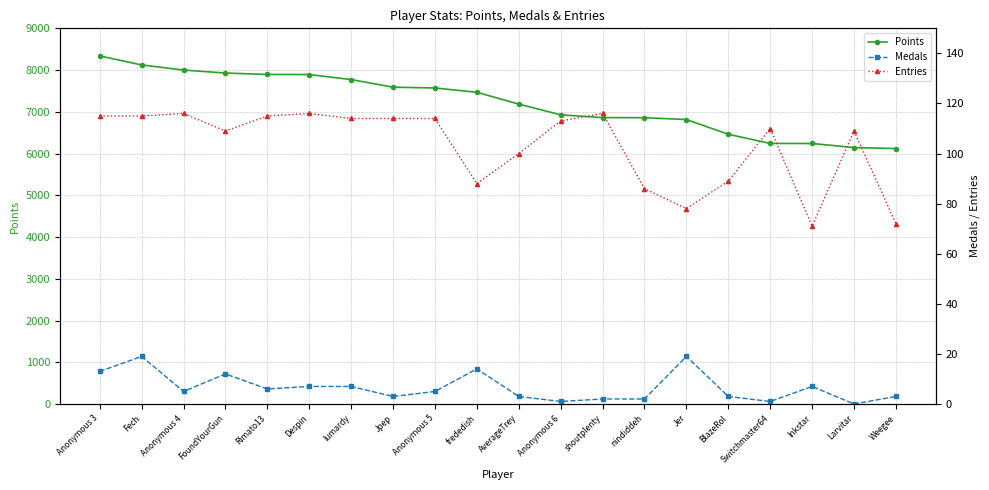

What is the sum of all Entries values?

2060